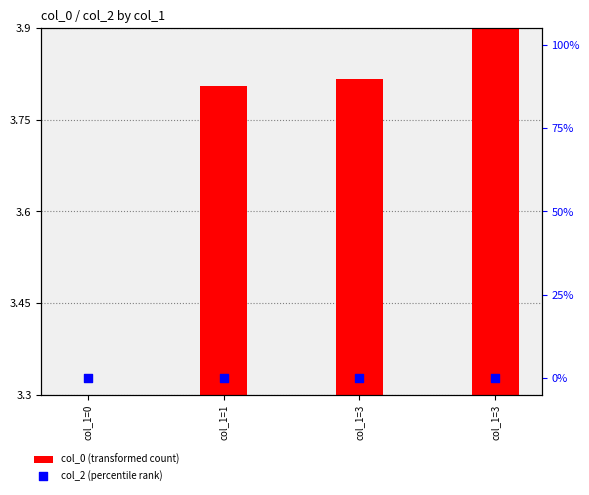

What is the total value across all series at col_1=1?

3.8